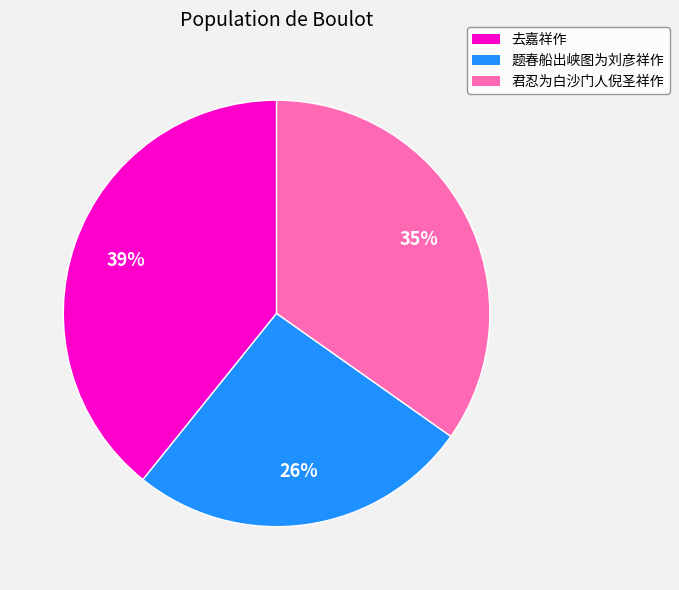

Does any single category account for the majority?

No